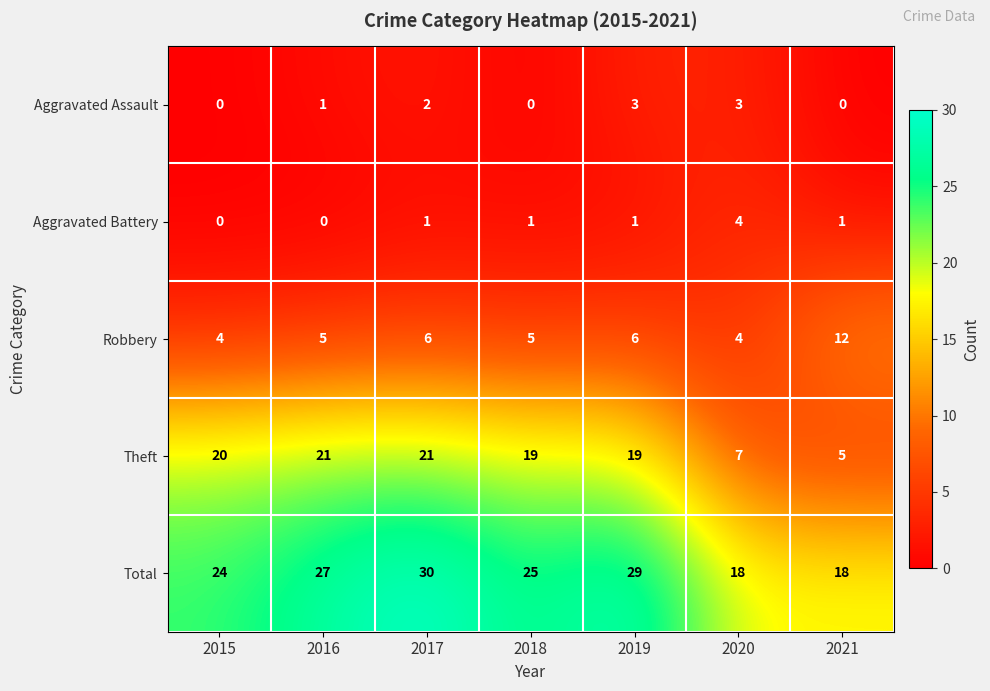

At which category is the sum across all series the highest?

2017